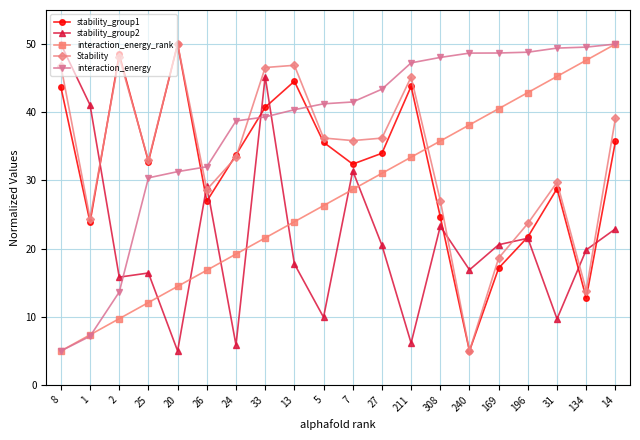

Is it true that stability_group1 equals 48.1 at 14?

False